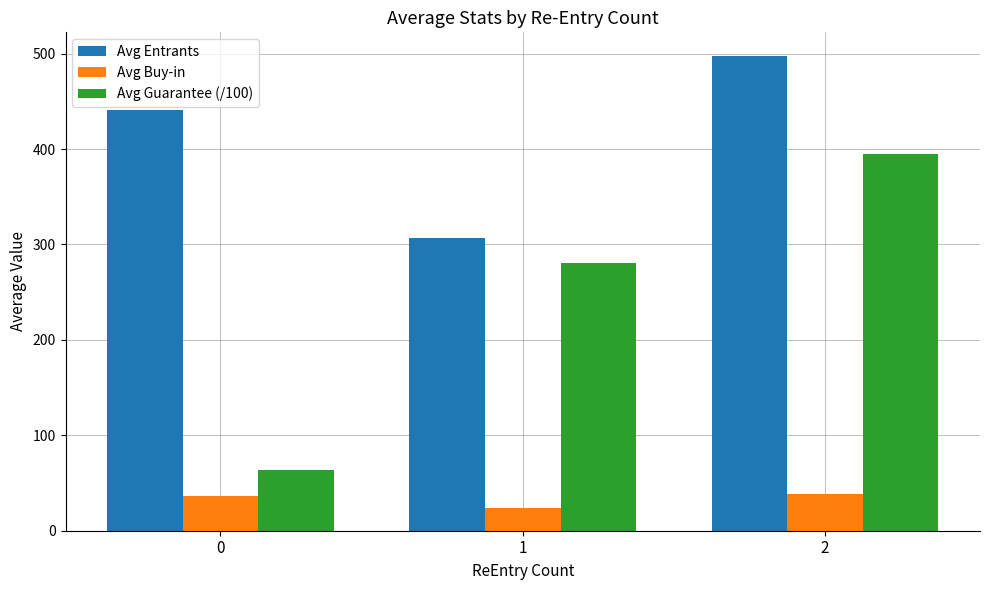

What is the total value across all series at 0?

540.9